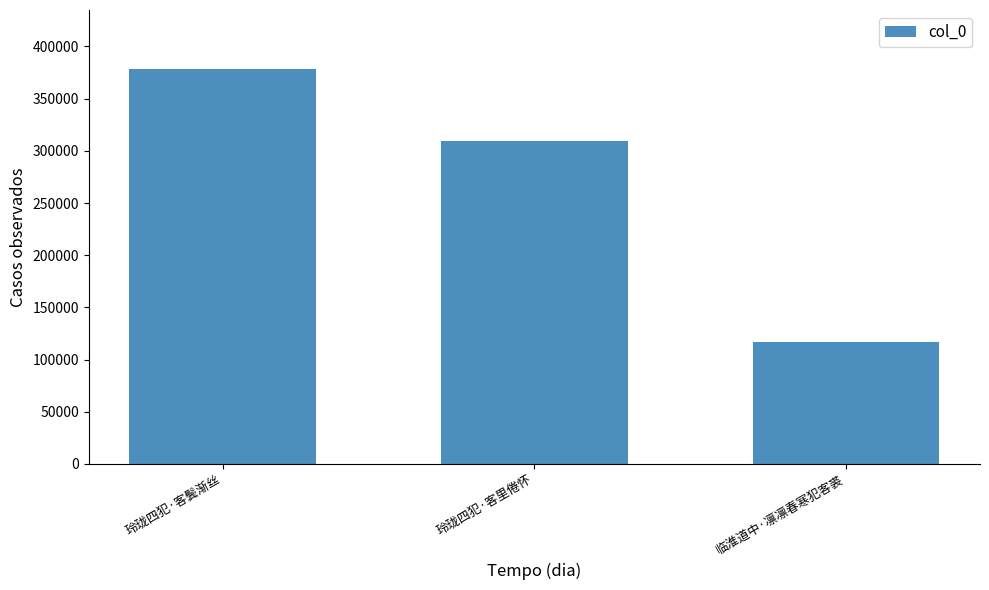

What is the difference between the values at 玲珑四犯·客鬓渐丝 and 临淮道中·凛凛春寒犯客裘?

261255